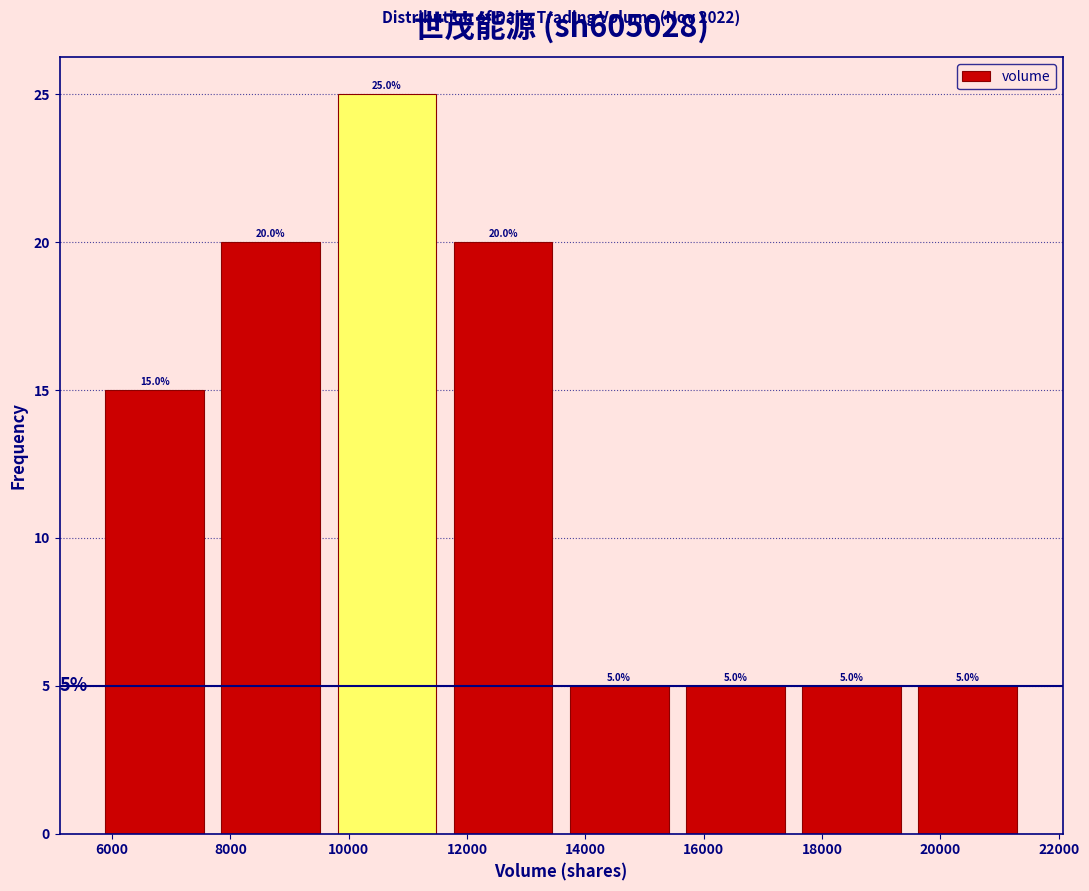

Reading left to right, transcribe this chart: for each bar, give the range it covers on the x-axis and its height. The bar edges are not printed on the chart, so give them approximately, as read against the axis.

5800 to 7800: 15.0
7800 to 9600: 20.0
9600 to 11600: 25.0
11600 to 13600: 20.0
13600 to 15600: 5.0
15600 to 17600: 5.0
17600 to 19400: 5.0
19400 to 21400: 5.0